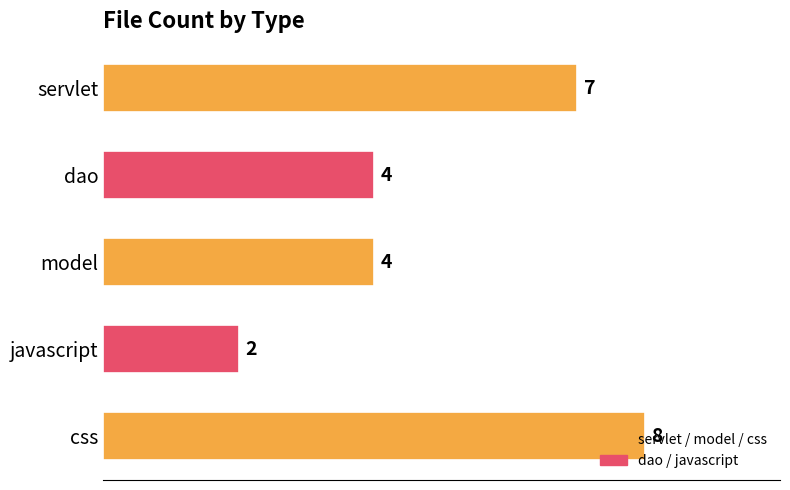

How many data points does each series have?

5